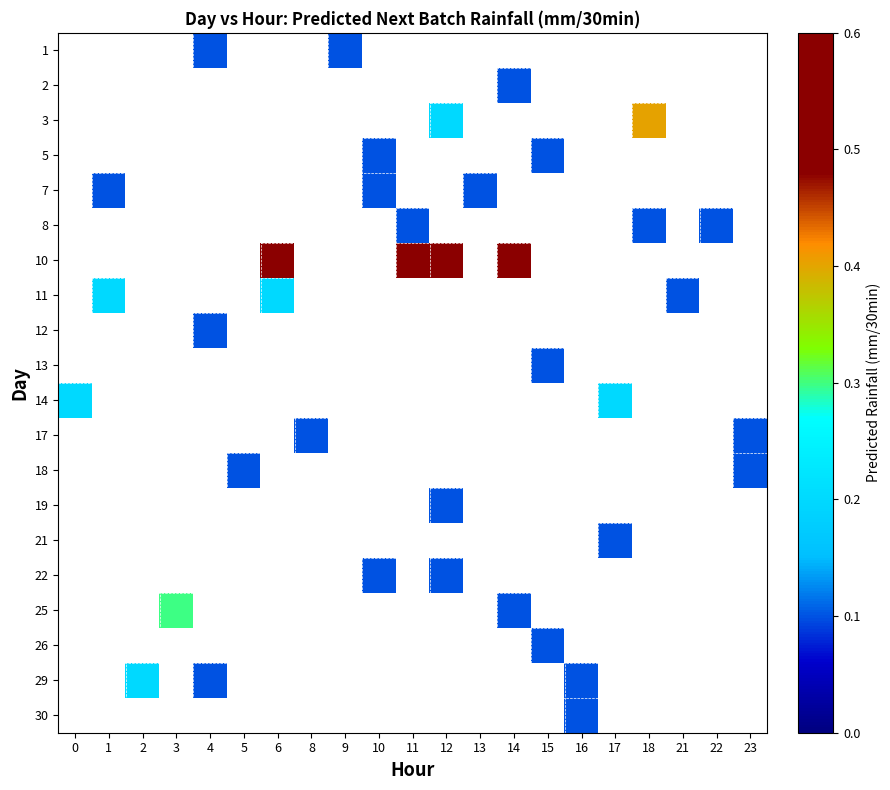

Is the value of 7 at 14 greater than the value of 10 at 22?

No